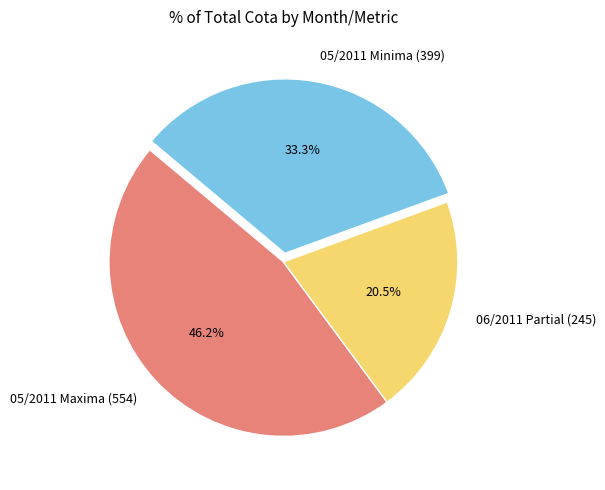

Which slice is the largest?

05/2011 Maxima (554)